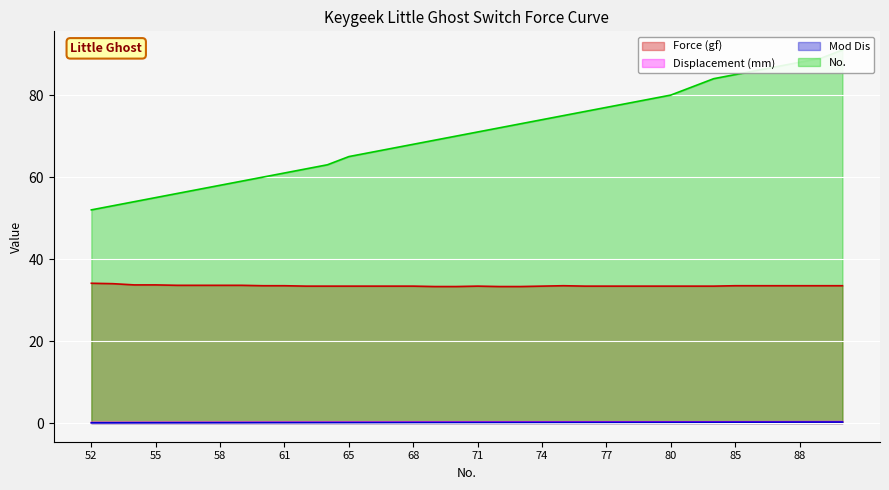

True or false: No. and Mod Dis cross at least once.

False